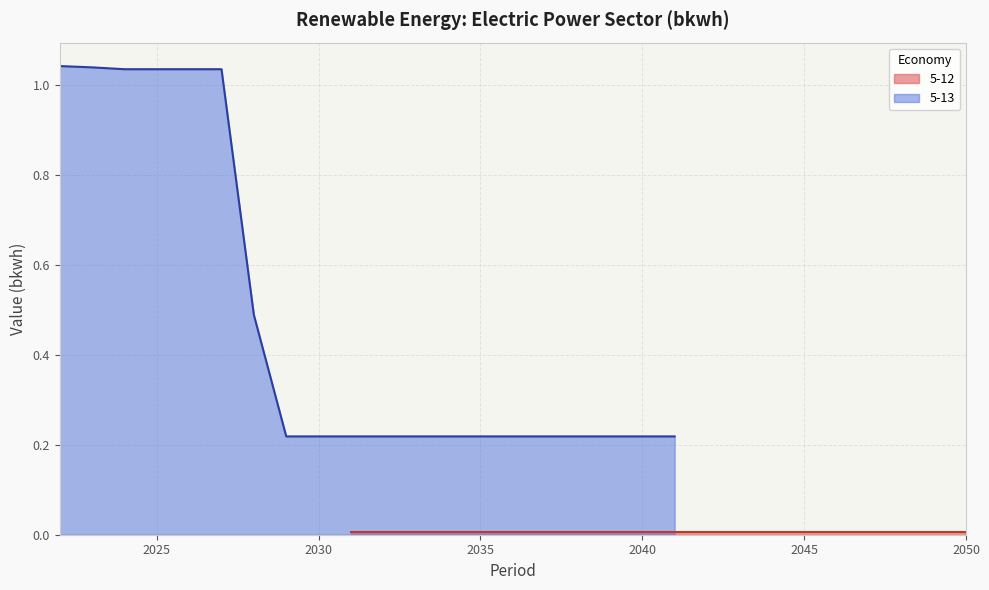

True or false: 5-13 has a value of 0.1 at 2030.

False